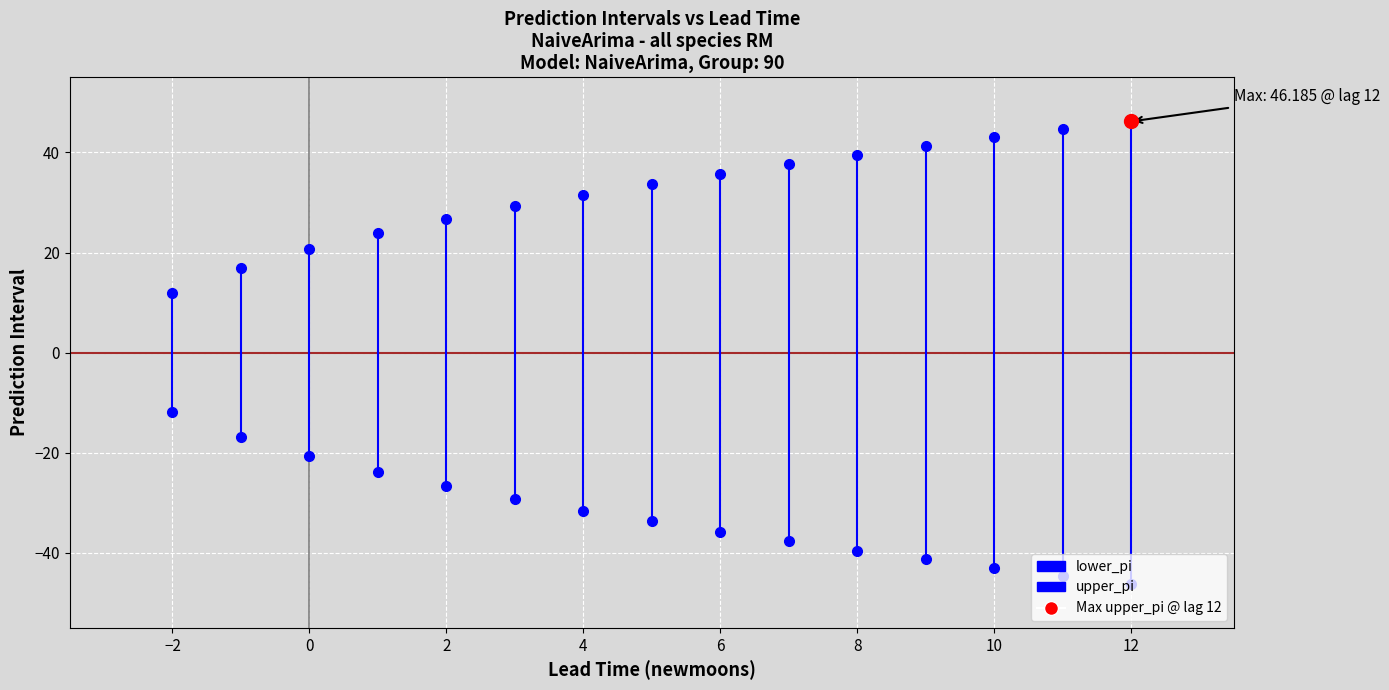

Which series has the widest spread of values?

lower_pi